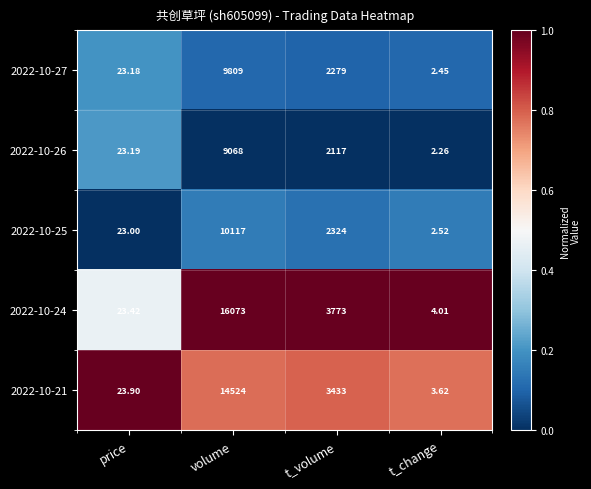

Is the value of 2022-10-27 at volume greater than the value of 2022-10-21 at price?

Yes